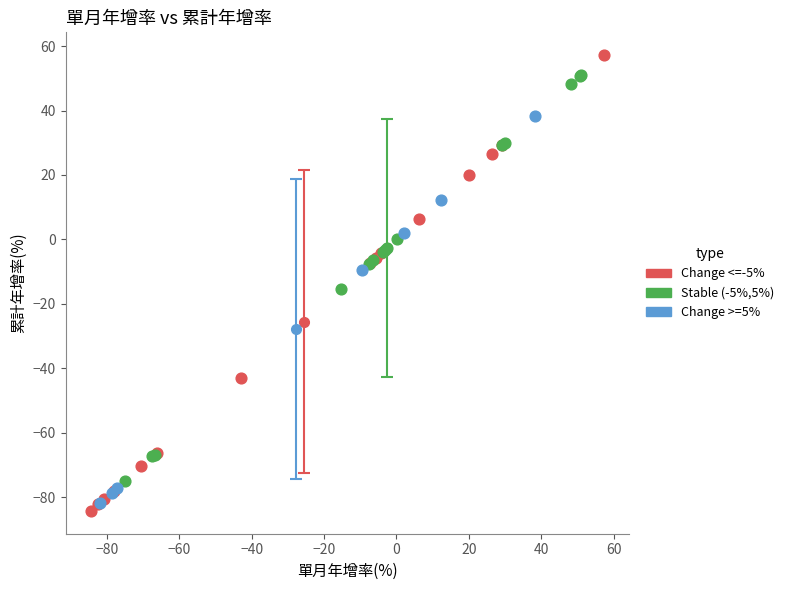

What are all the series names shown in the legend?

Change <=-5%, Stable (-5%,5%), Change >=5%